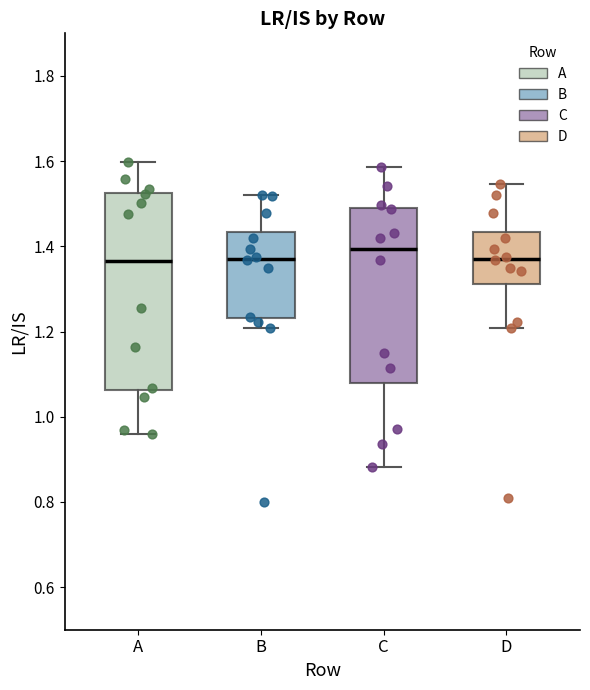

Where does the median line of the box for D sit on the y-axis? The values are not printed on the chart, so give them approximately, as read against the axis.

1.38